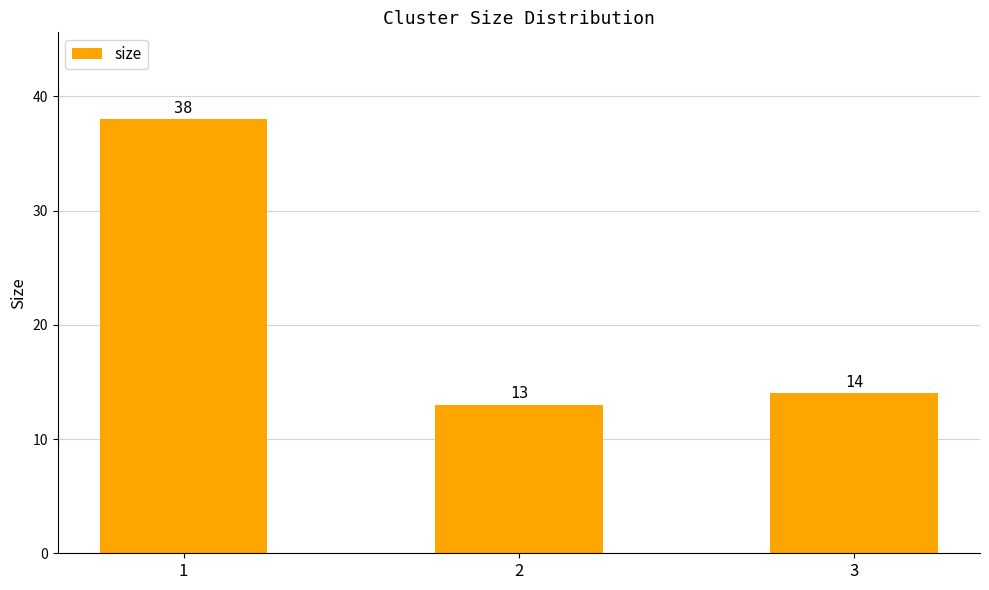

Count the number of categories in the chart.

3